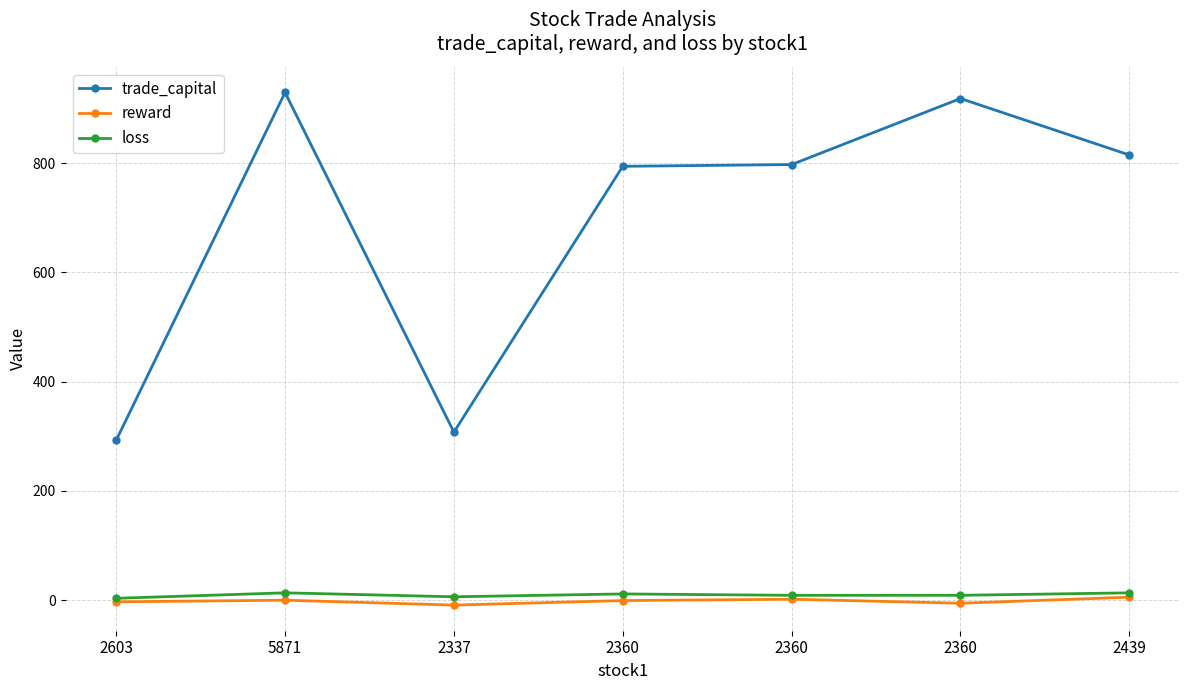

Which series has the widest spread of values?

trade_capital